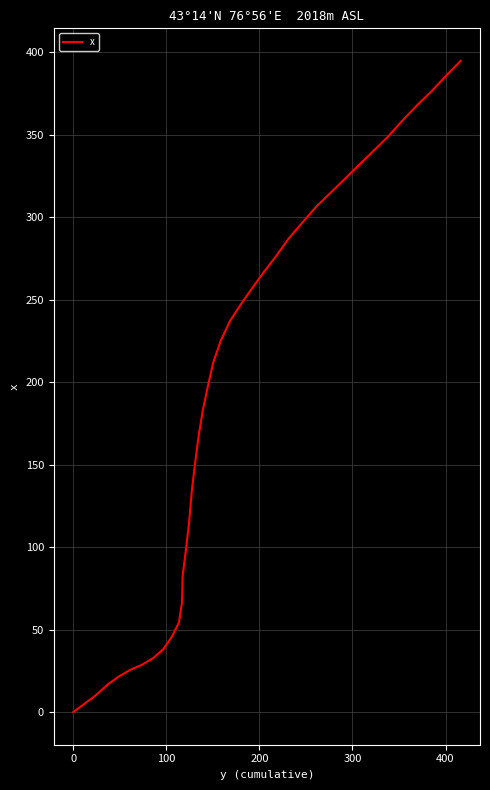

What is the difference between the maximum and minimum values?

394.9